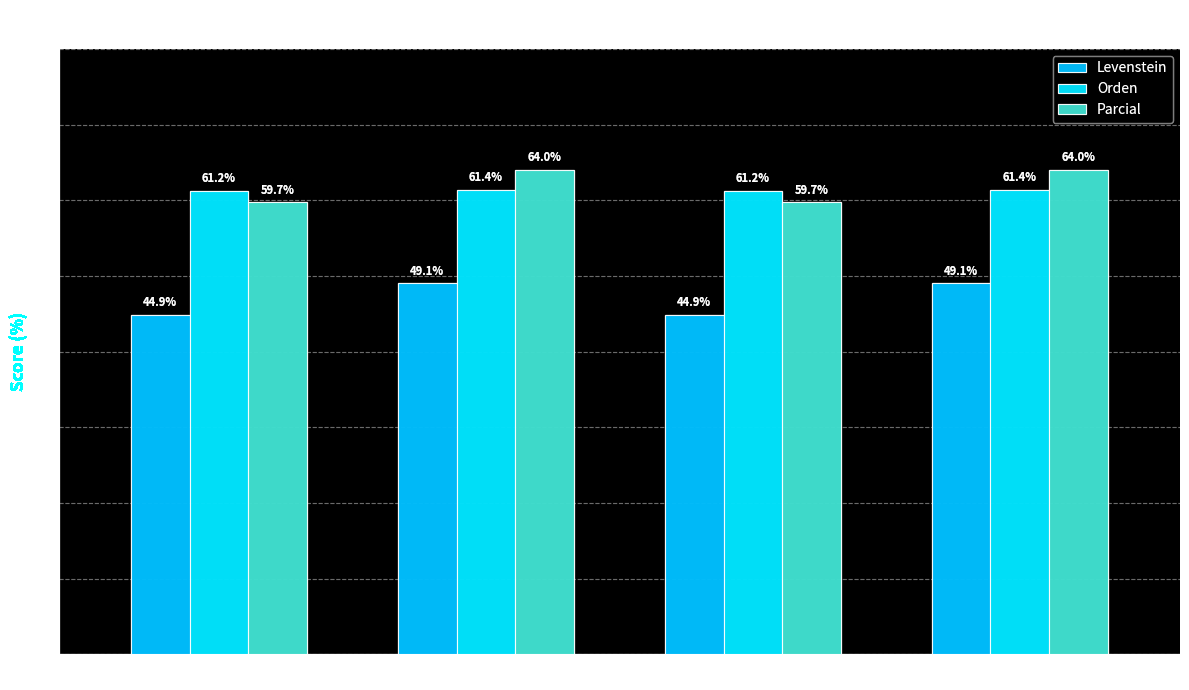

How many distinct data groups are displayed?

3